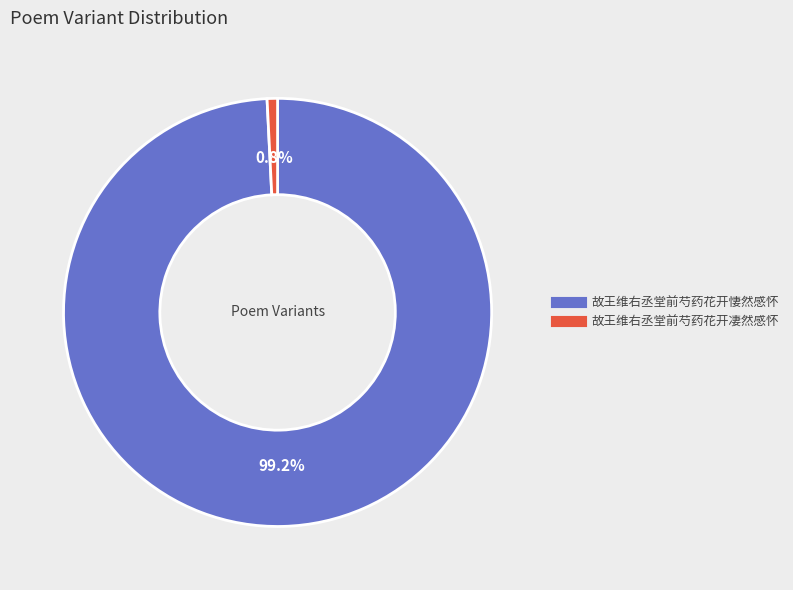

To the nearest percent, what is the difference between the largest and smallest slice percentages?

98%